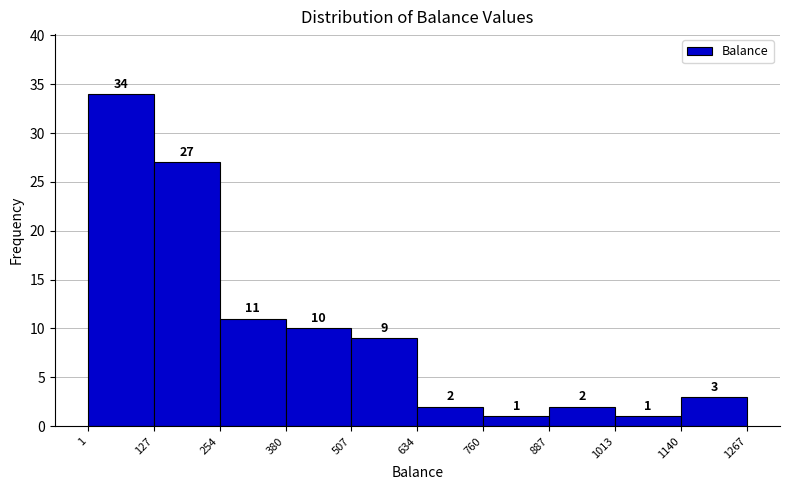

Over which range of the x-axis is the bar tallest?

1 to 127